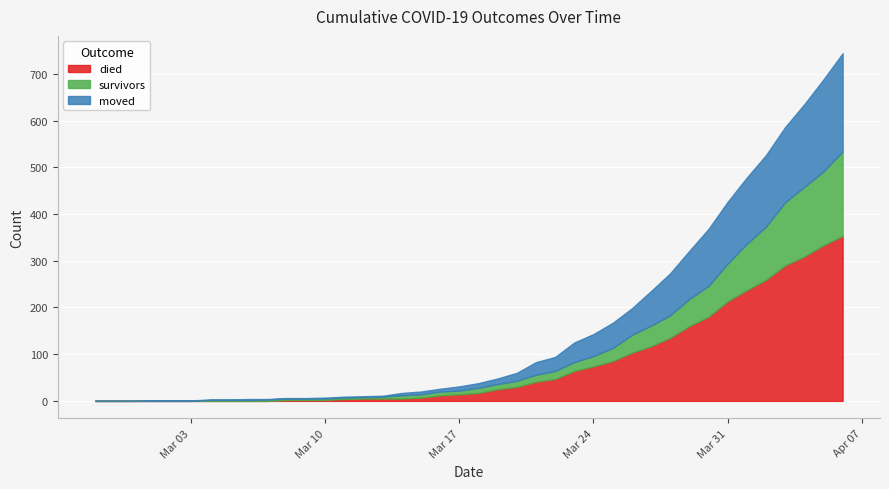

What is the greatest value displayed?

353